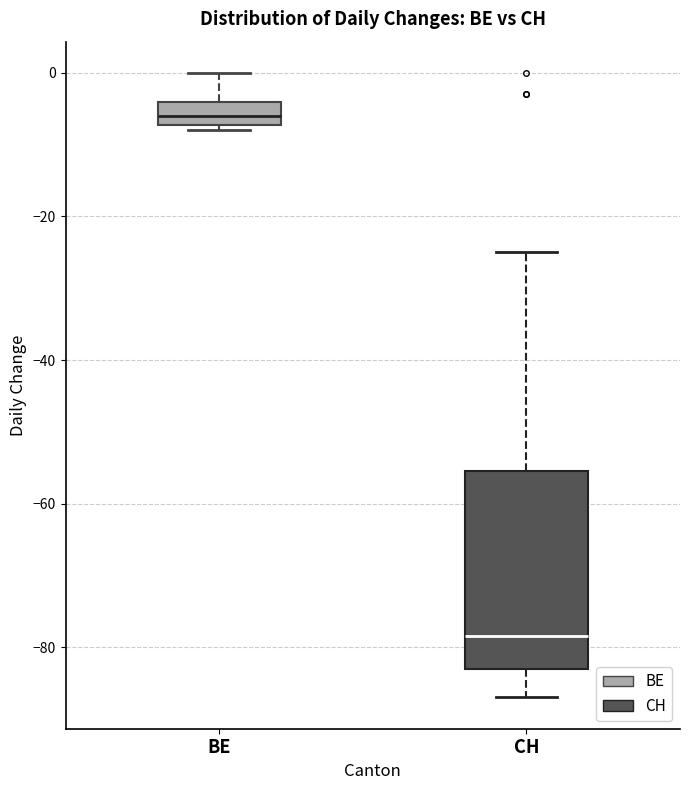

Which box has the highest median line?

BE